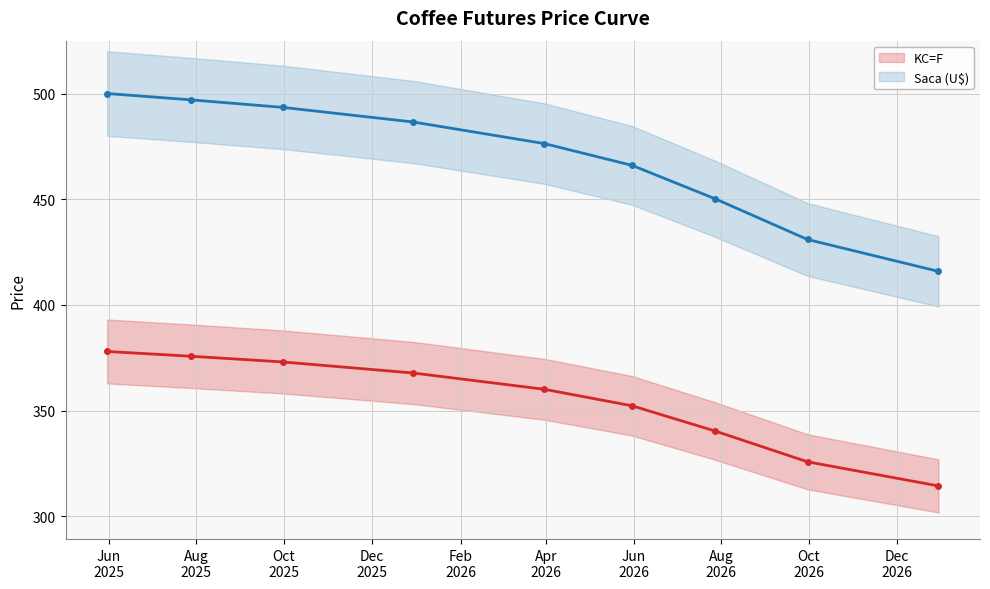

True or false: Saca (U$) has more than 2 points higher than both neighbors.

False